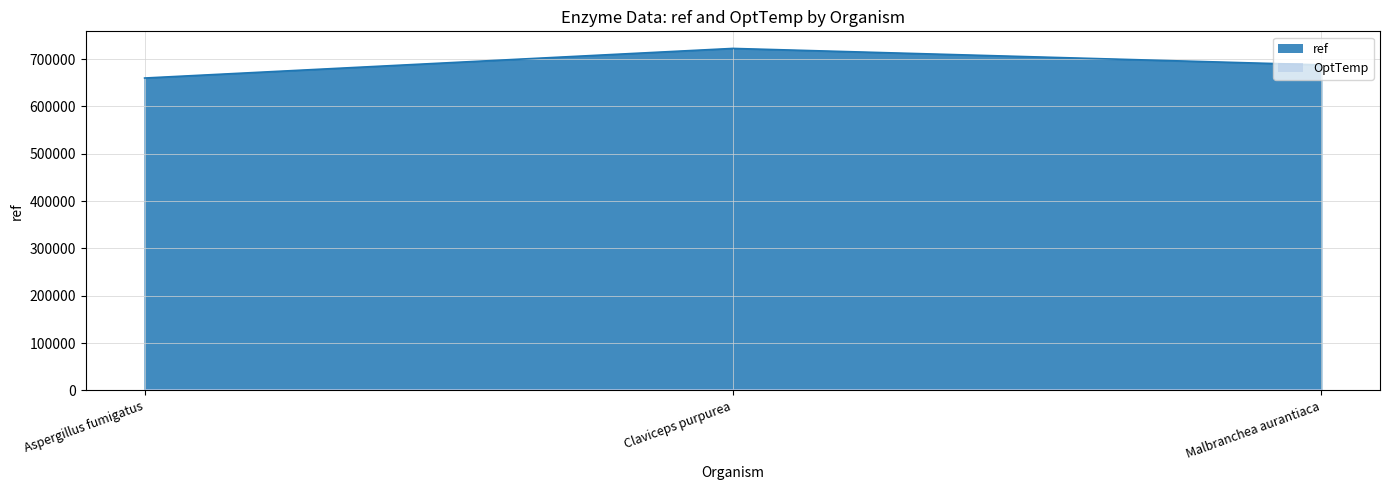

Where is the data nearest to the value 691177?

Malbranchea aurantiaca